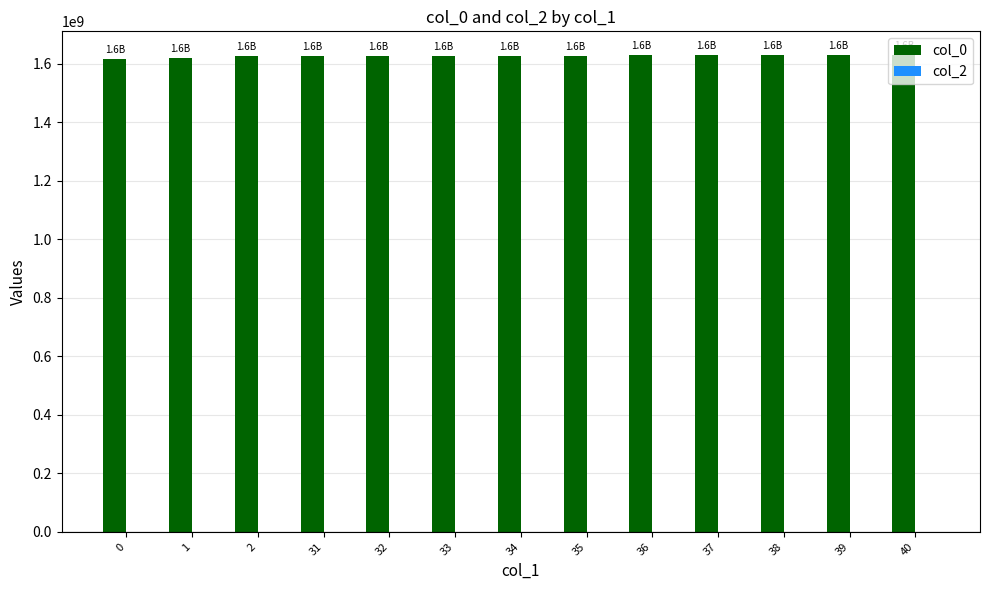

What is the value of the 3rd bar from the left?

1626181894.0